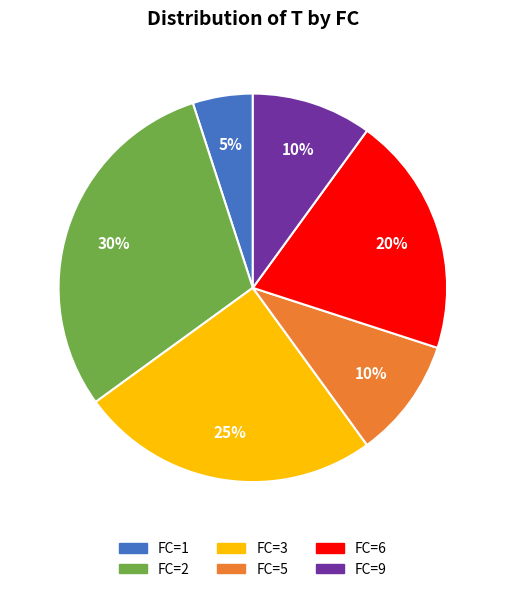

Do FC=1 and FC=6 together represent more than half of the pie?

No